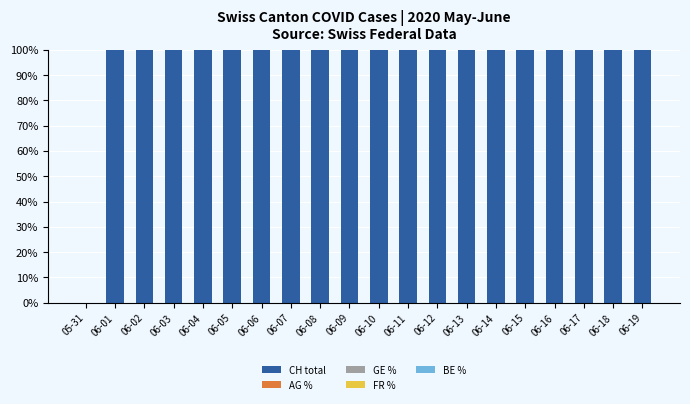

True or false: CH total has a value of 100.0 at 06-19.

True